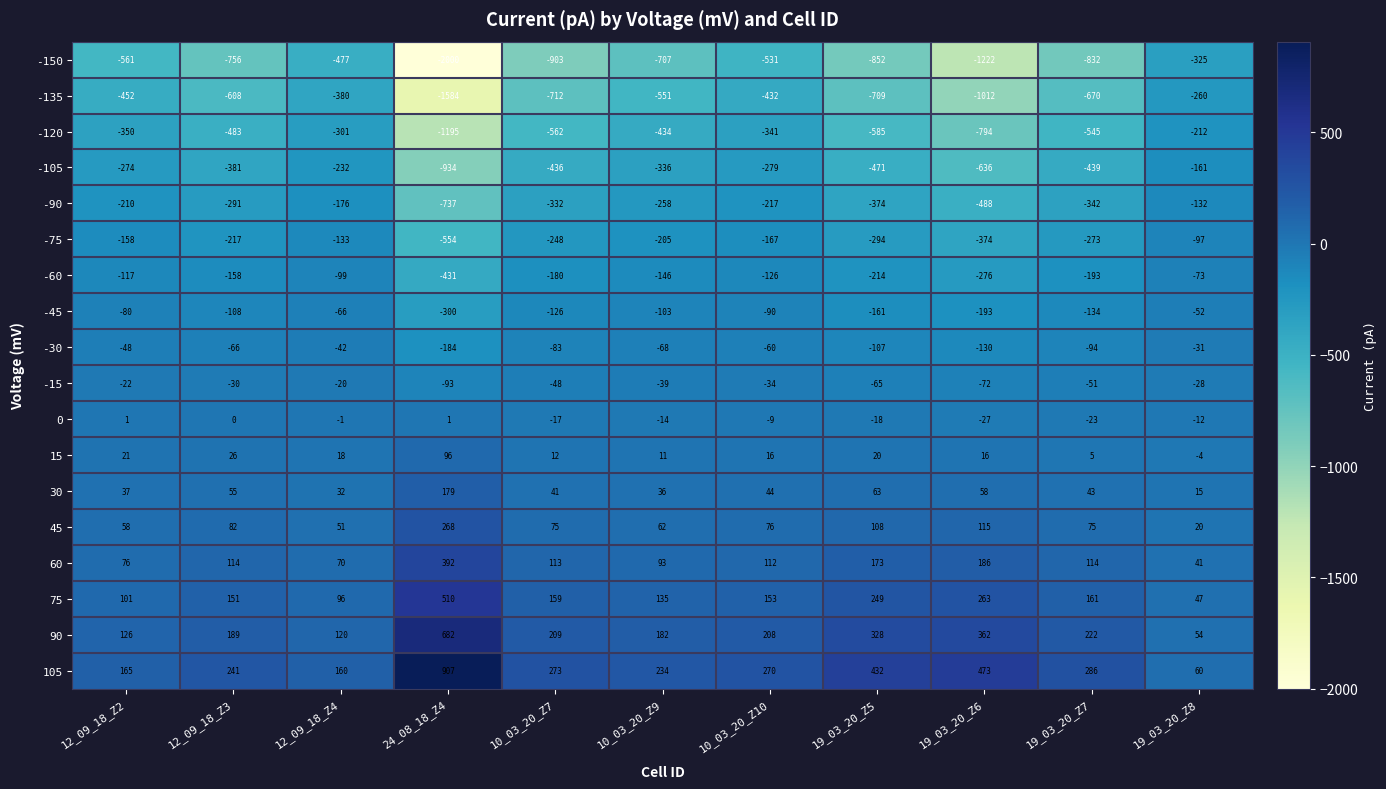

The value of -120 at 19_03_20_Z8 is -212. True or false?

True